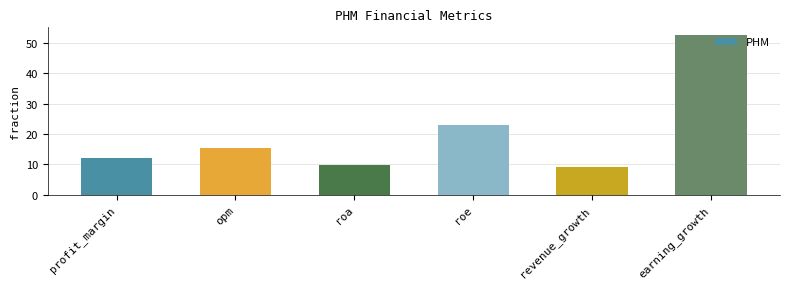

Reading right to left, extract all data points from this chart.

earning_growth=52.5	revenue_growth=9.0	roe=22.8	roa=9.8	opm=15.5	profit_margin=12.0